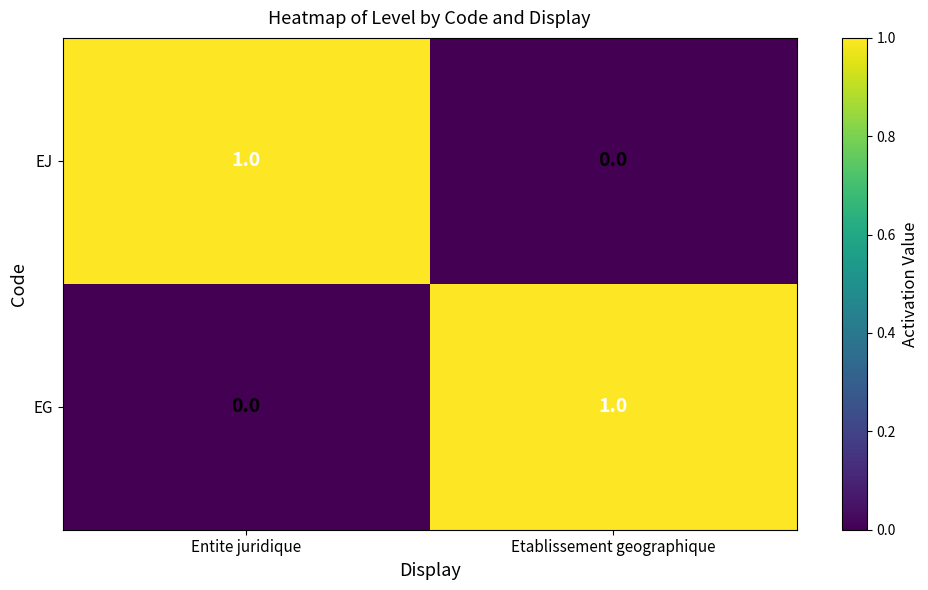

At how many categories does at least one series exceed 0?

2